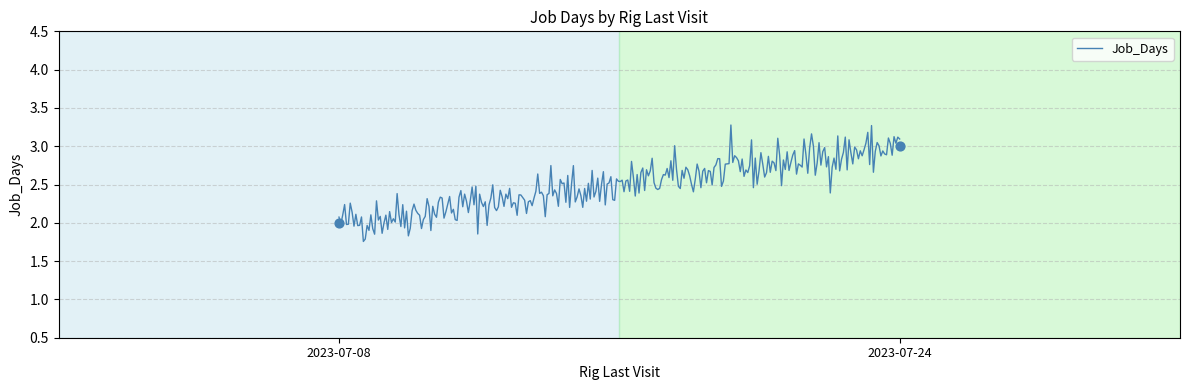

Which has a higher value, 2023-07-08 or 2023-07-24?

2023-07-24